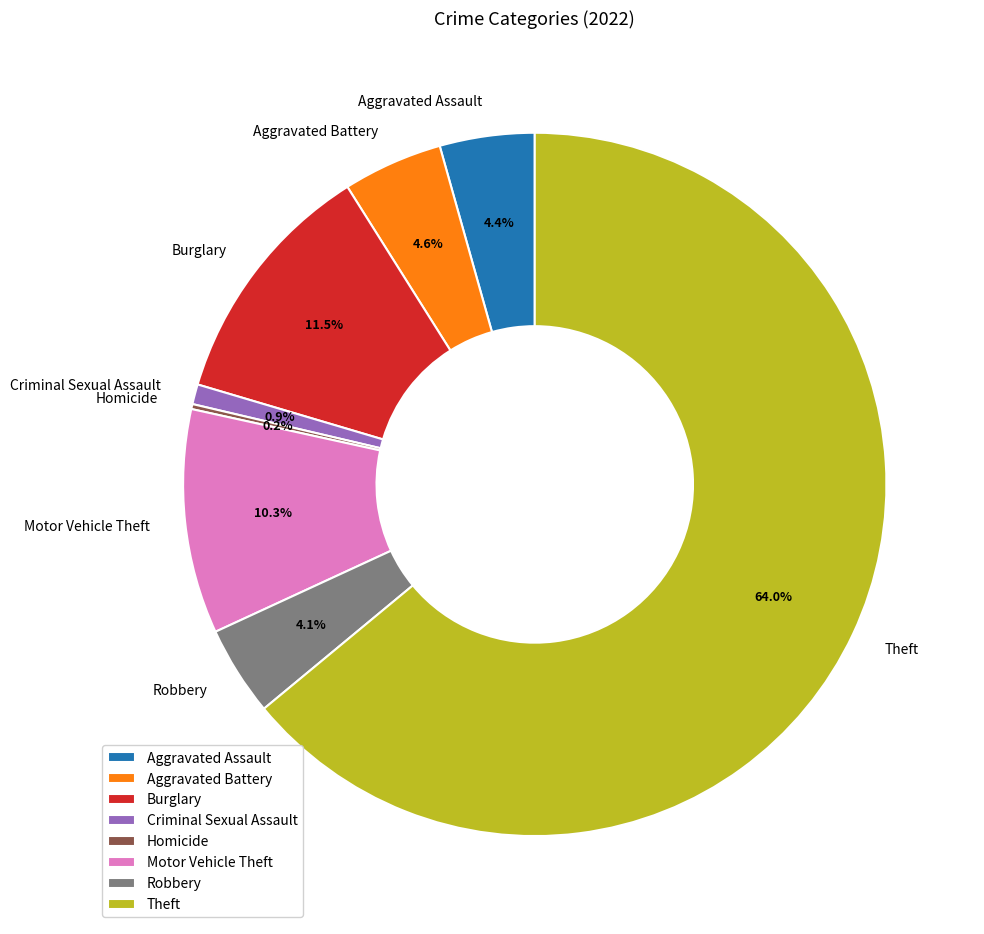

Which slice is the largest?

Theft